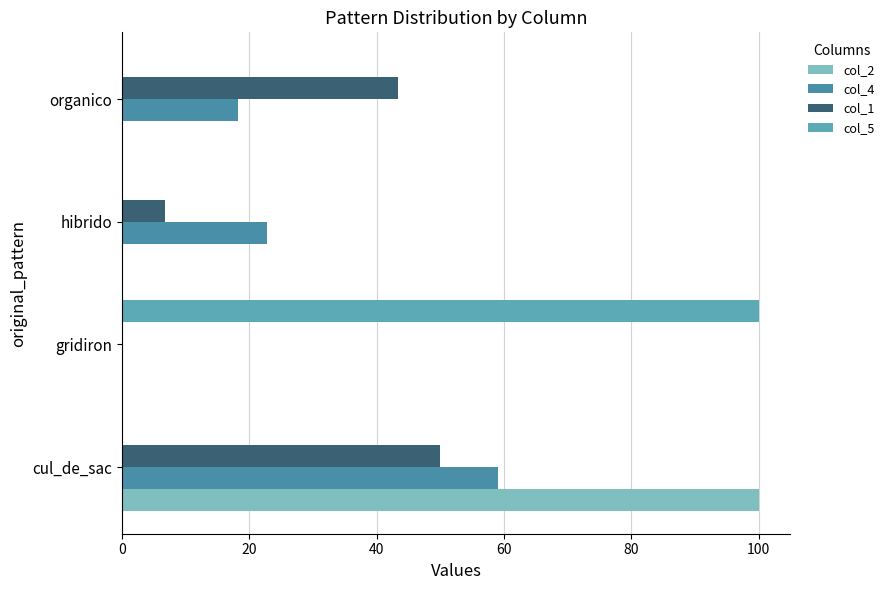

Reading left to right, transcribe all the data shown in this chart.

col_2: 0=100.0	20=0.0	40=0.0	60=0.0
col_4: 0=59.1	20=0.0	40=22.7	60=18.2
col_1: 0=50.0	20=0.0	40=6.7	60=43.3
col_5: 0=0.0	20=100.0	40=0.0	60=0.0